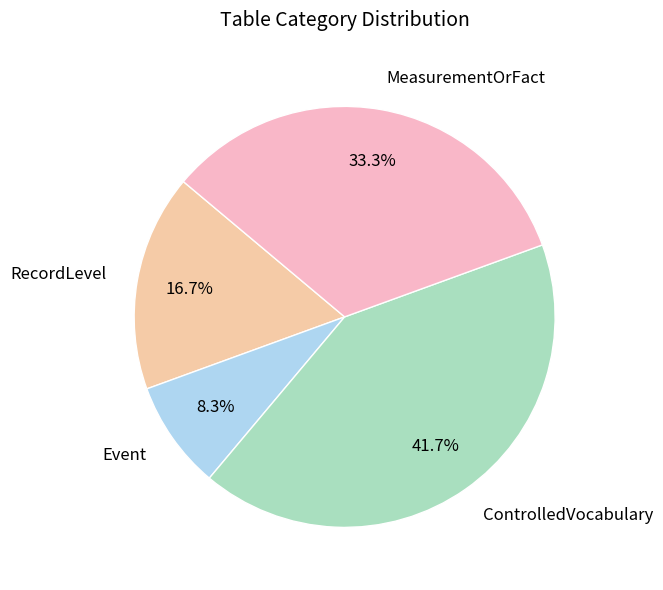

What is the largest slice in the pie chart?

ControlledVocabulary